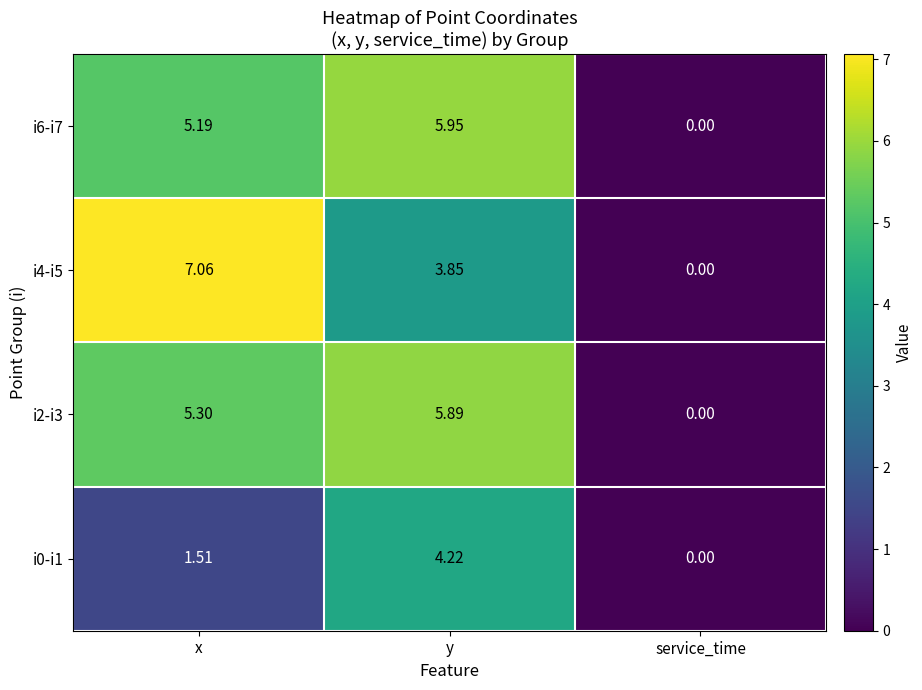

Which category has the lowest value across all series?

service_time